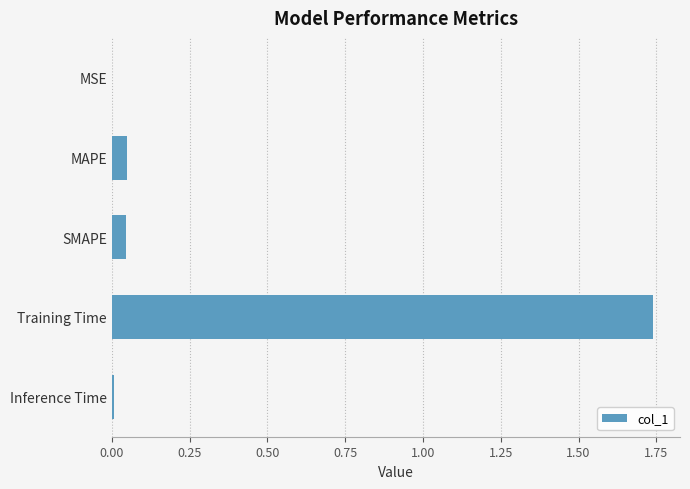

Is it true that the value at Training Time is 2.8?

False